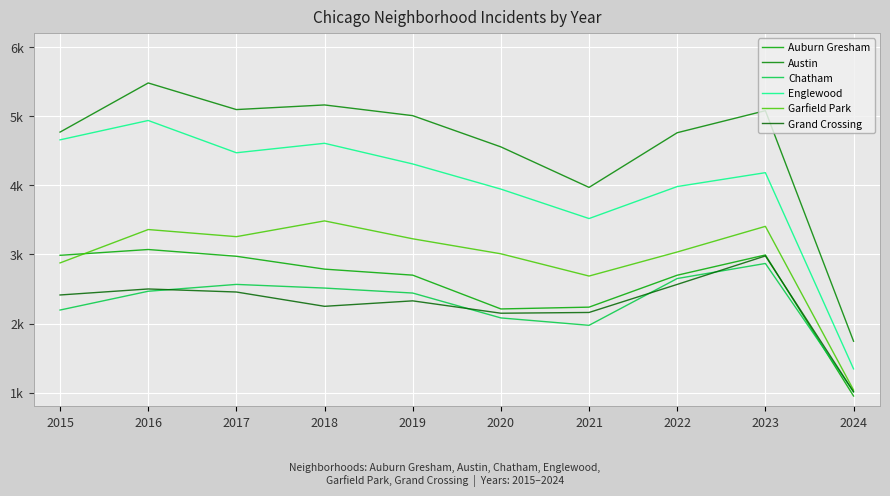

Which series has the largest total across all categories?

Austin